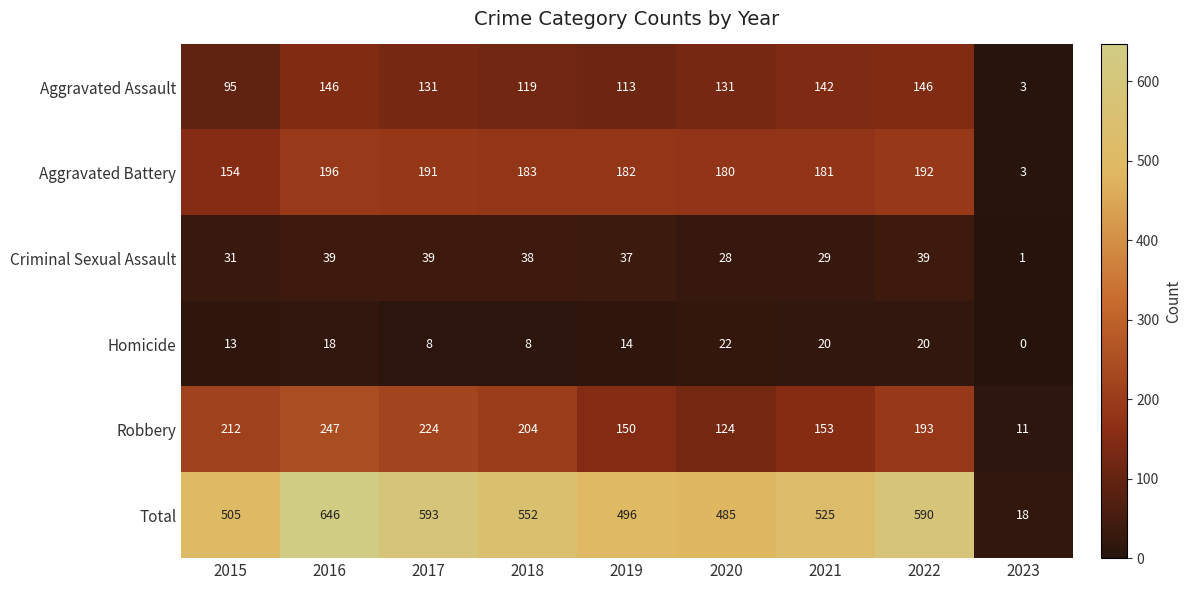

At 2022, list the series in order from largest to smallest.

Total, Robbery, Aggravated Battery, Aggravated Assault, Criminal Sexual Assault, Homicide